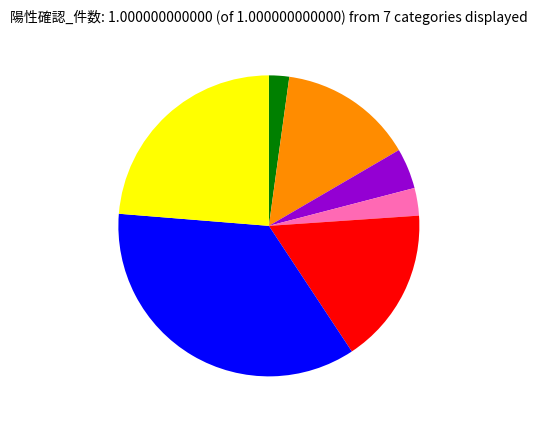

Is there any slice that represents more than half of the pie?

No